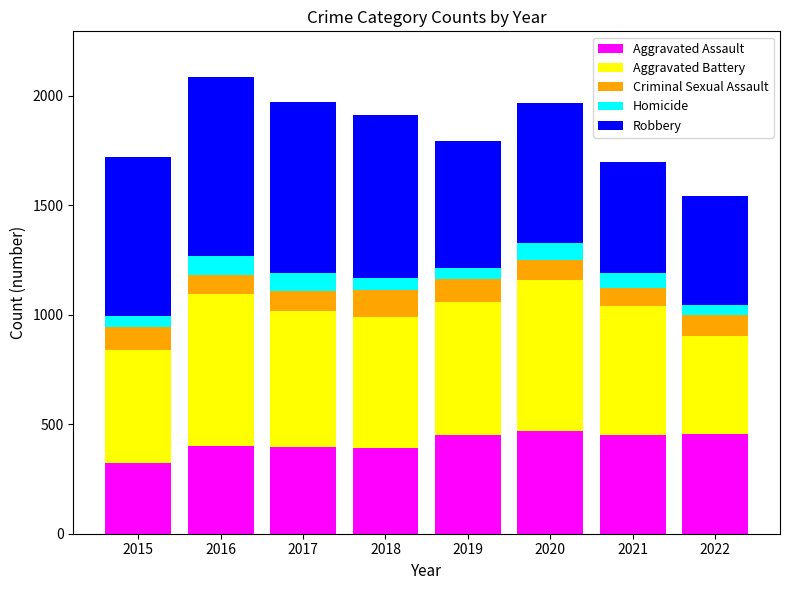

Is it true that Aggravated Assault equals 186 at 2022?

False